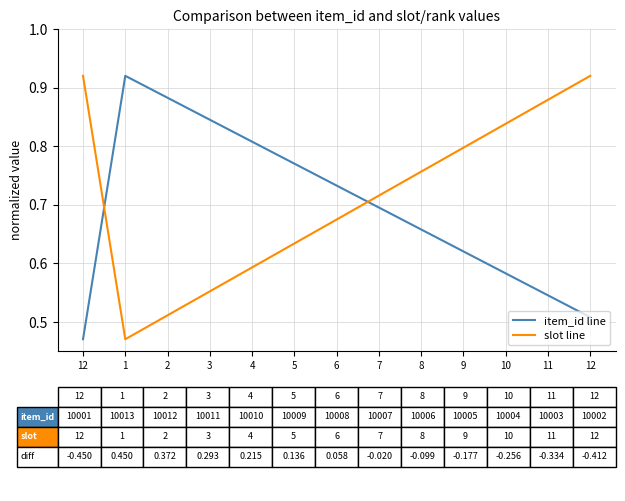

At which category does slot line reach its first local valley?

1